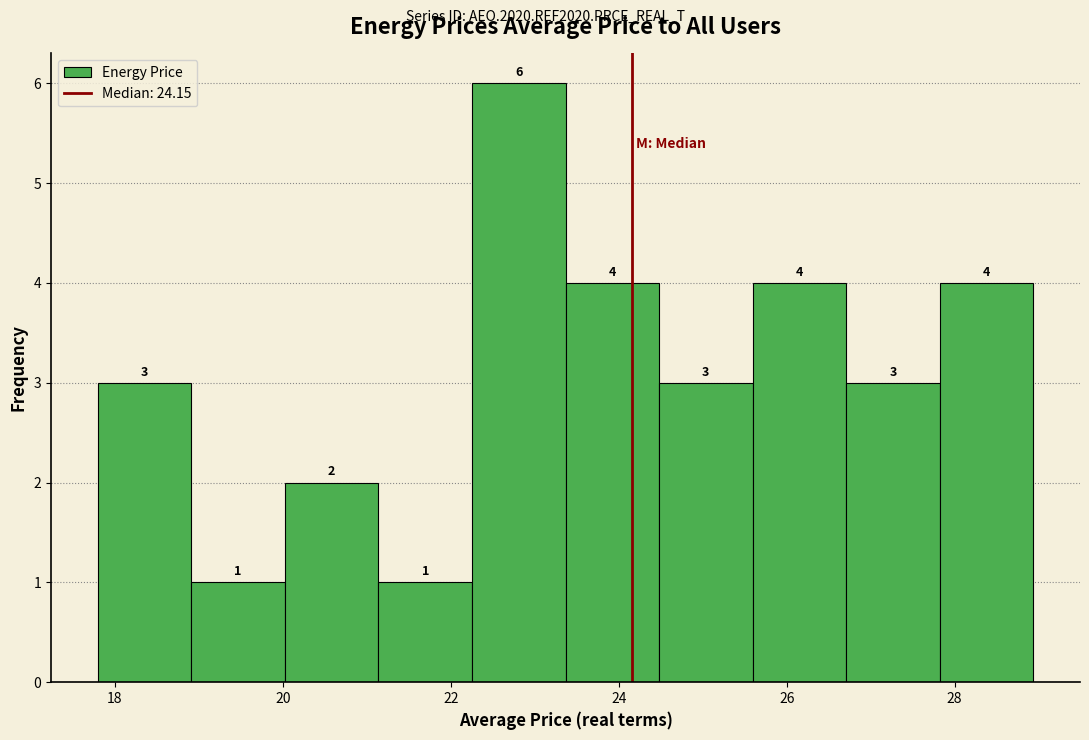

Reading left to right, list every bar in this chart as the range it spans on the x-axis followed by its height. The bar edges are not printed on the chart, so give them approximately, as read against the axis.

17.8 to 19.0: 3
19.0 to 20.0: 1
20.0 to 21.2: 2
21.2 to 22.2: 1
22.2 to 23.4: 6
23.4 to 24.4: 4
24.4 to 25.6: 3
25.6 to 26.8: 4
26.8 to 27.8: 3
27.8 to 29.0: 4